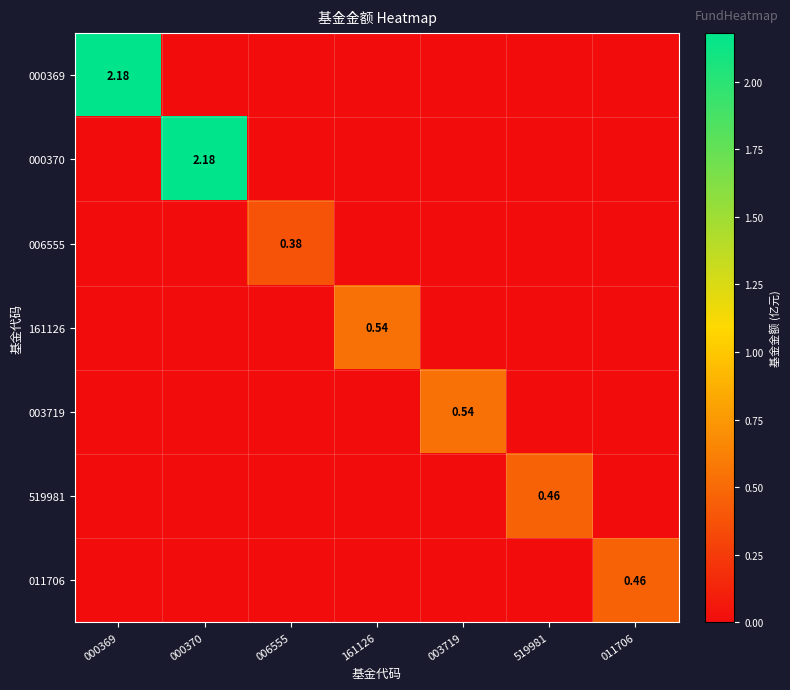

Which category has the lowest value across all series?

000370